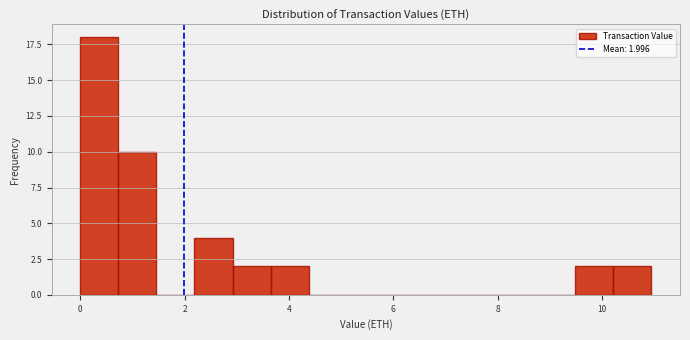

Read against the x-axis, roughly where is the centre of the tallest bar?

0.4